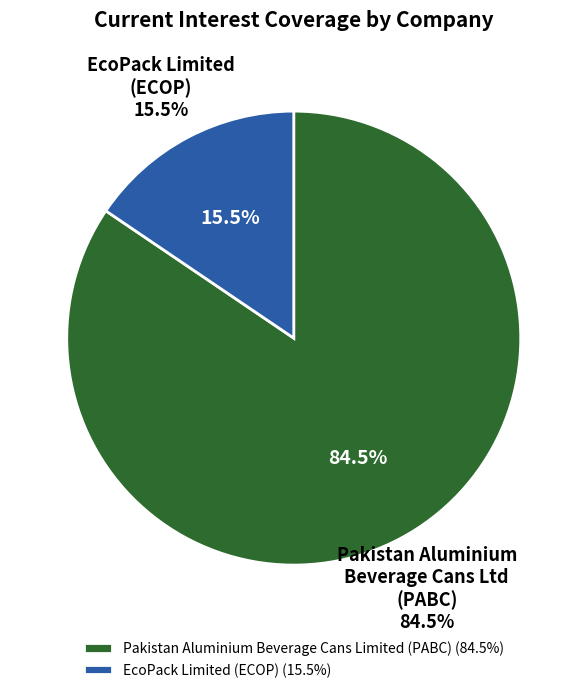

How many segments does this pie chart have?

2